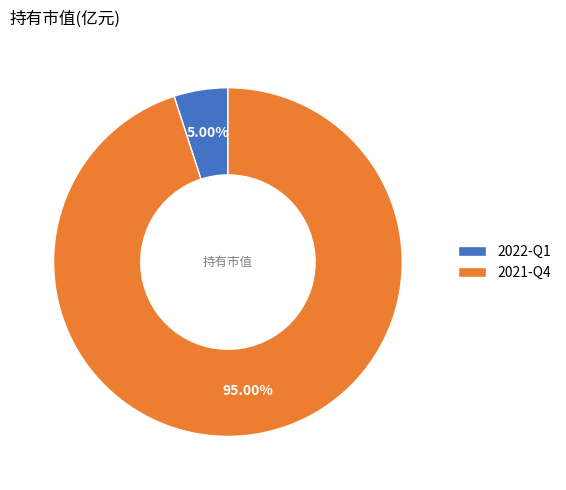

True or false: 2021-Q4 accounts for 99% of the total.

False